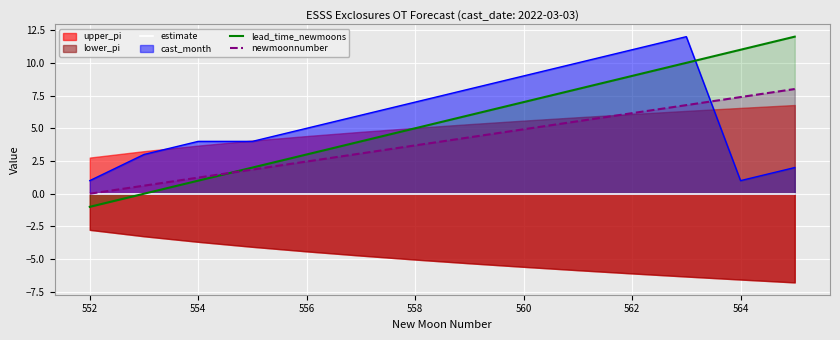

True or false: lead_time_newmoons has a value of 2.1 at 556.

False